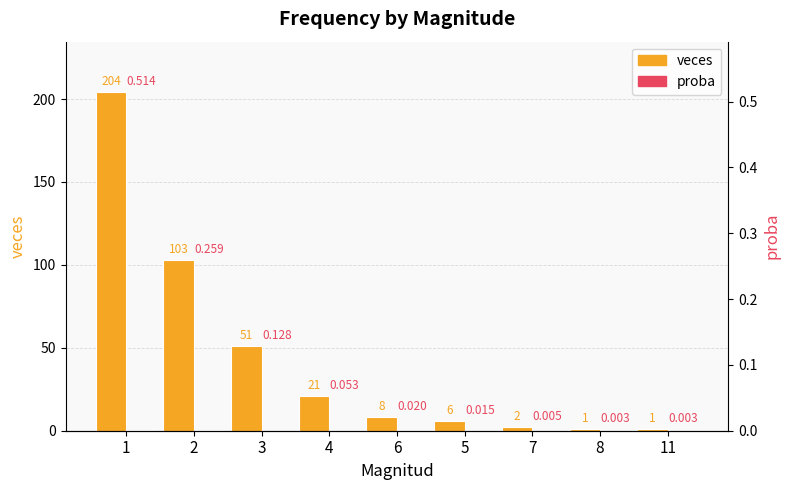

What is the value of the veces bar at the 5th from the left?

8.0